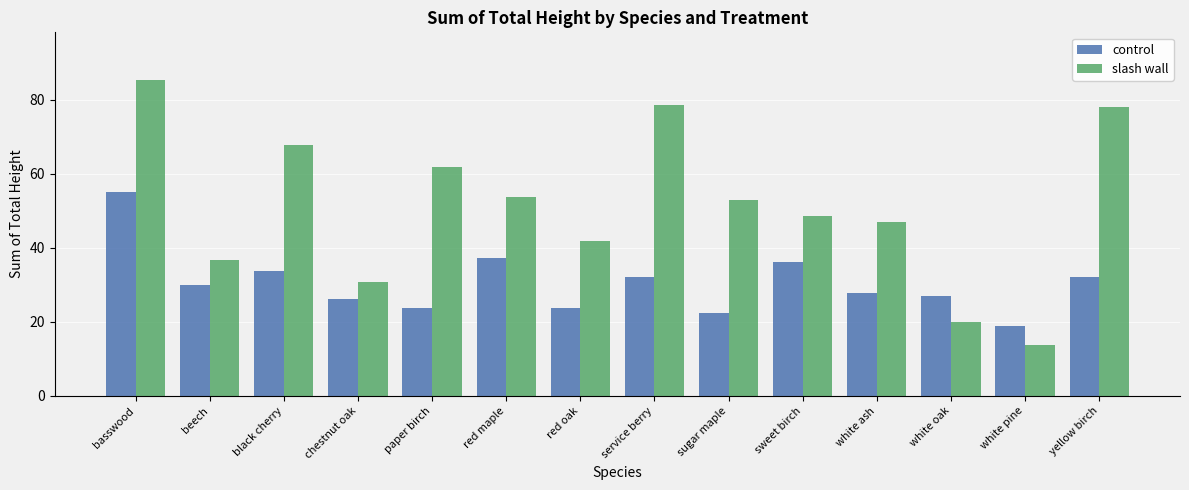

What position from the right is chestnut oak?

11